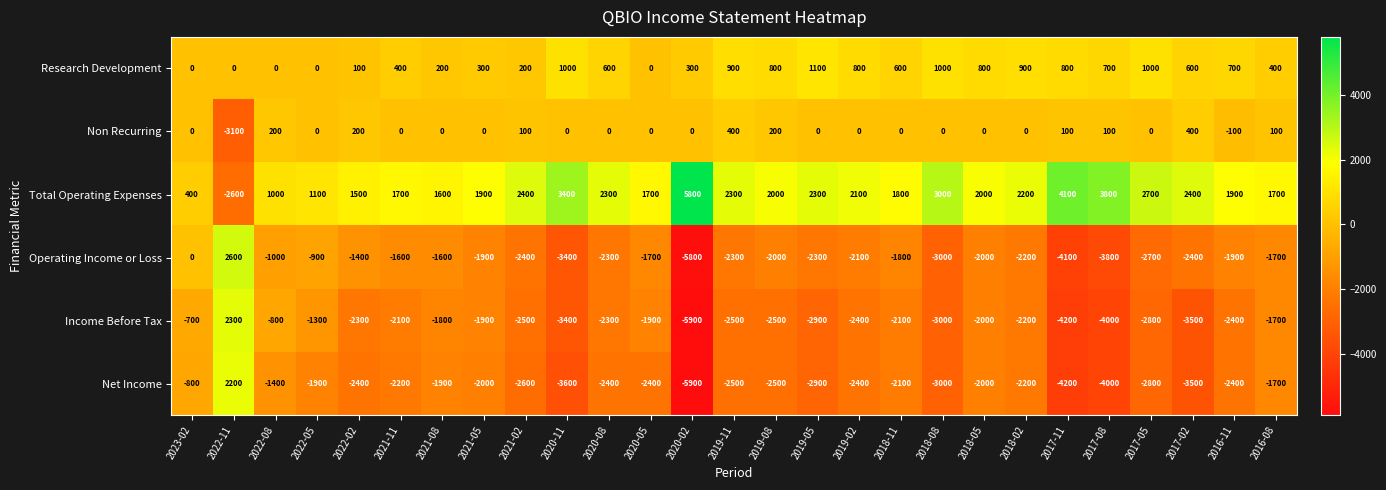

Is it true that Total Operating Expenses equals 1700 at 2016-08?

True